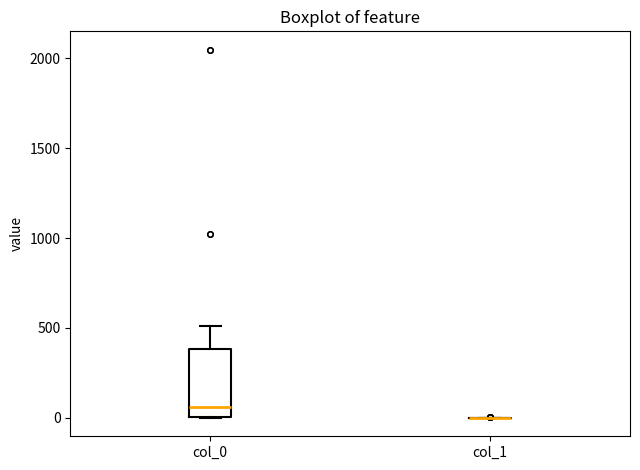

Which box is the tallest, from its lower edge to its upper edge?

col_0